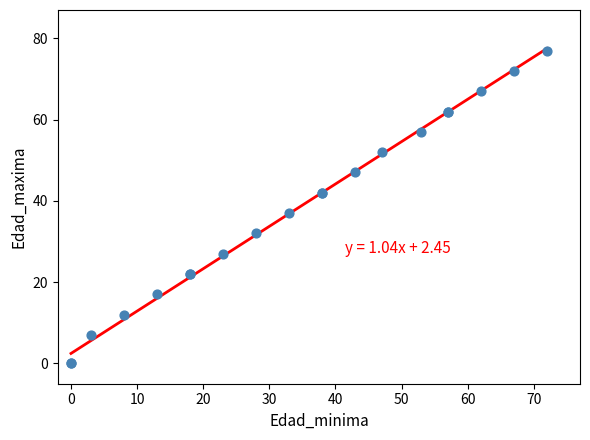

What Y value in the scatter plot is closest to 38?

37